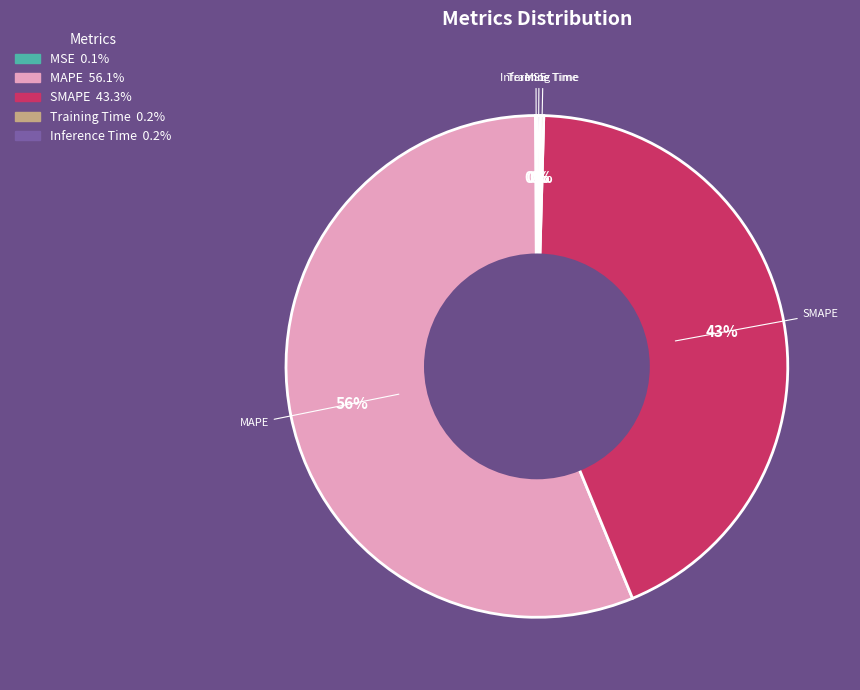

Which has a higher value, SMAPE or MAPE?

MAPE